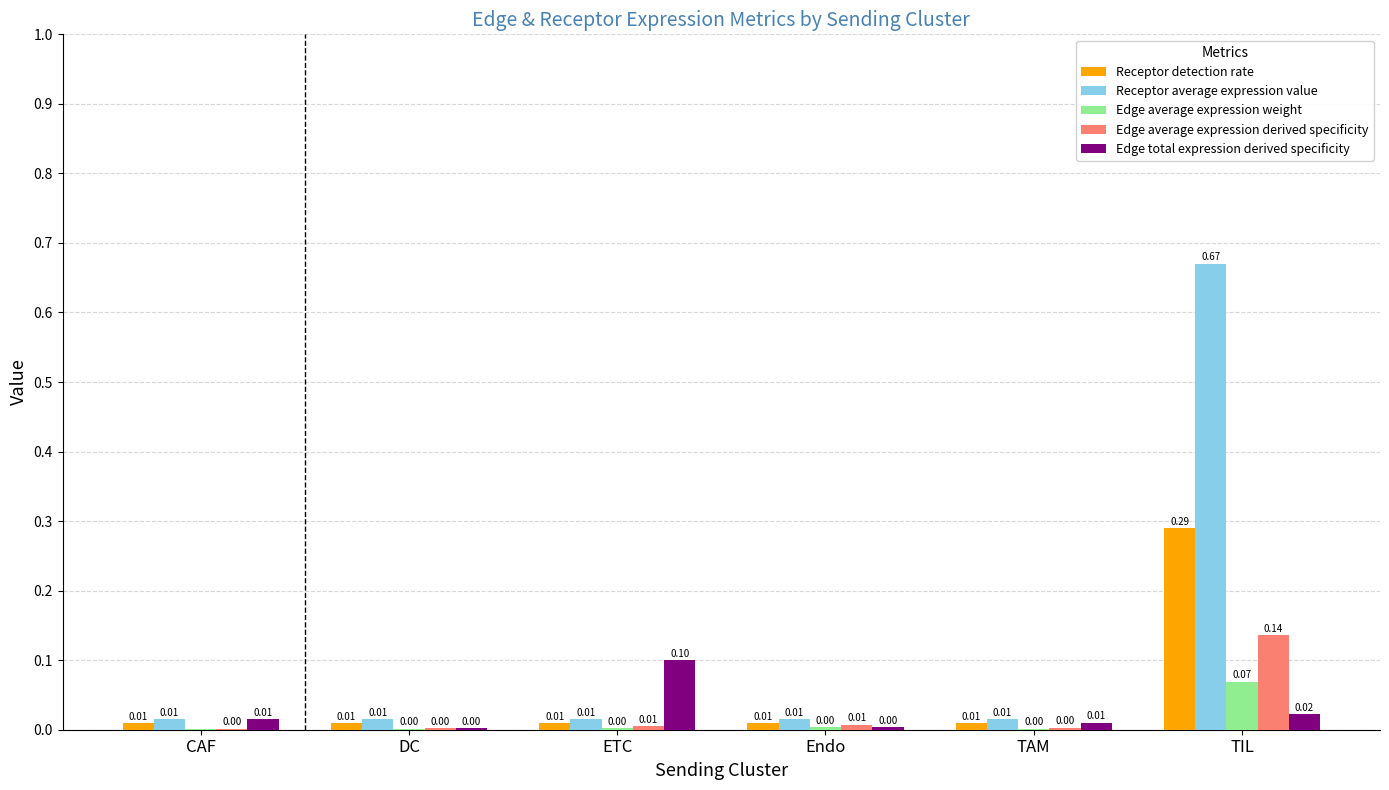

Is the value of Receptor detection rate at DC greater than the value of Edge total expression derived specificity at Endo?

Yes